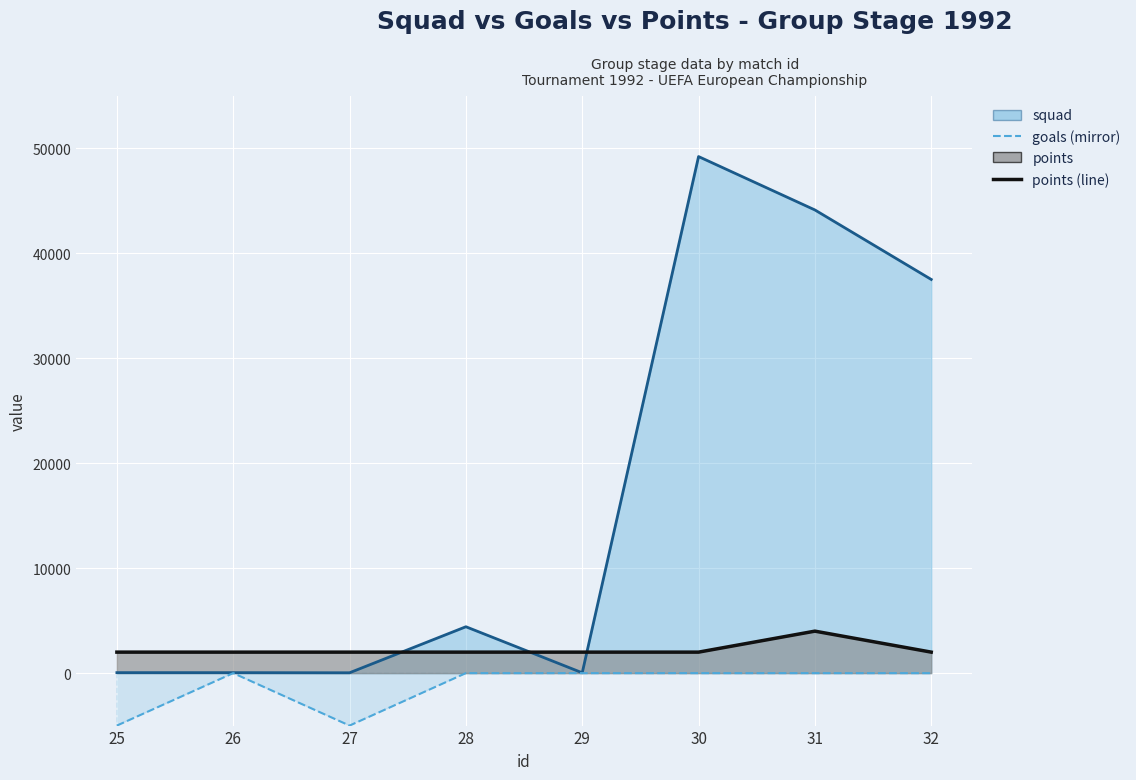

At which label is goals mirror (line) closest to -2500?

25